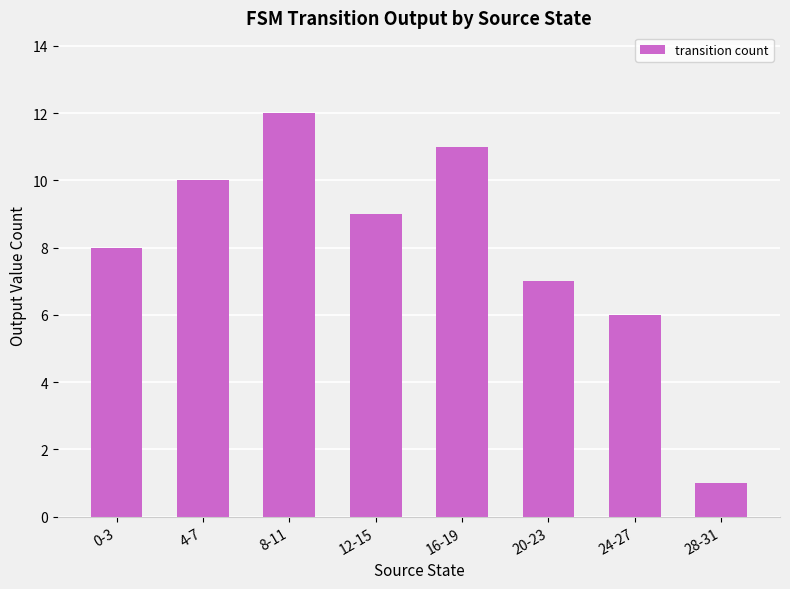

What is the difference between the second highest and second lowest values?

5